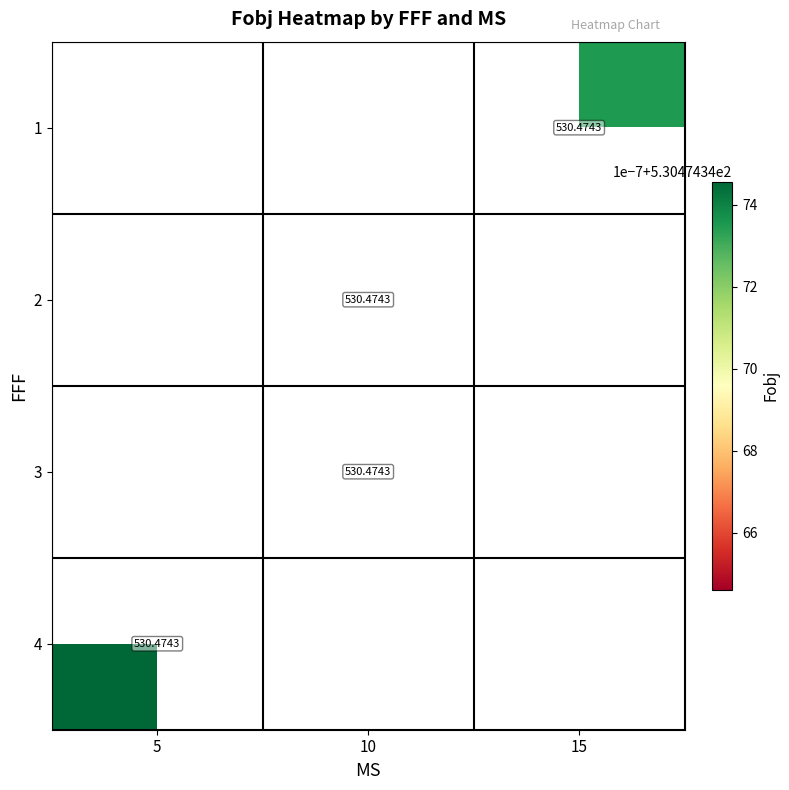

At 5, list the series in order from smallest to largest.

1, 2, 3, 4